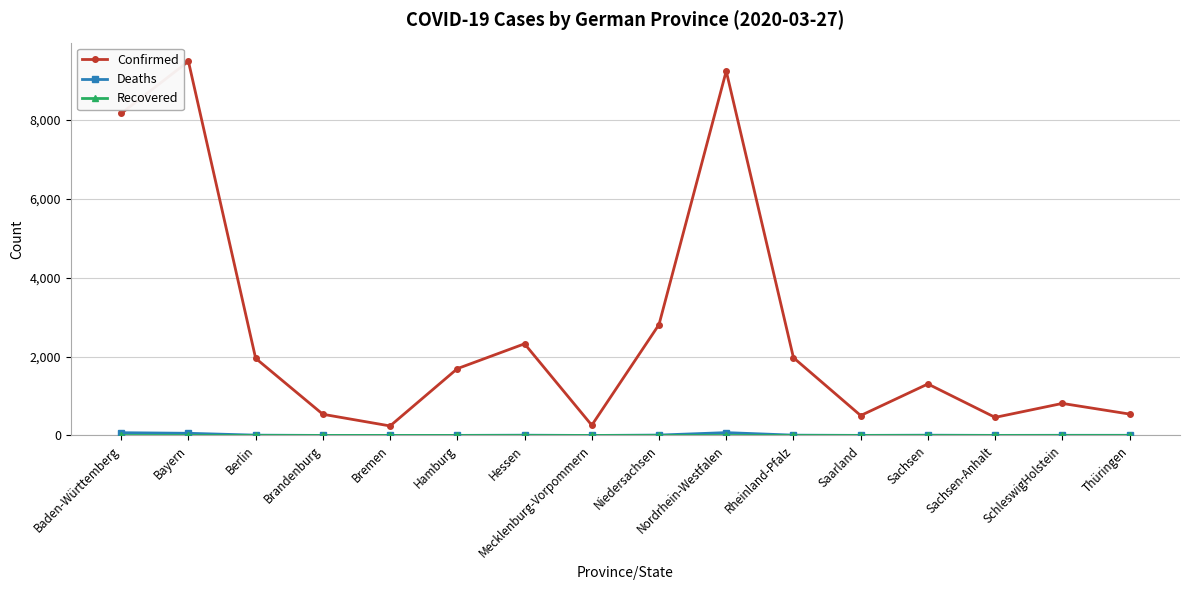

What is the maximum value shown in the chart?

9481